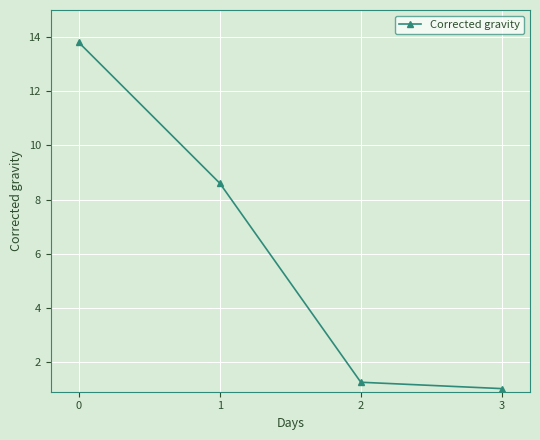

How many series are shown in this chart?

1